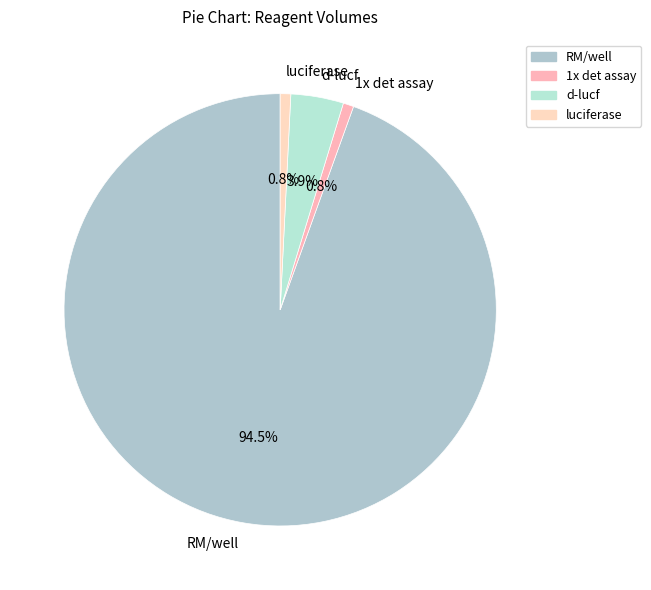

To the nearest percent, what portion does d-lucf represent?

4%